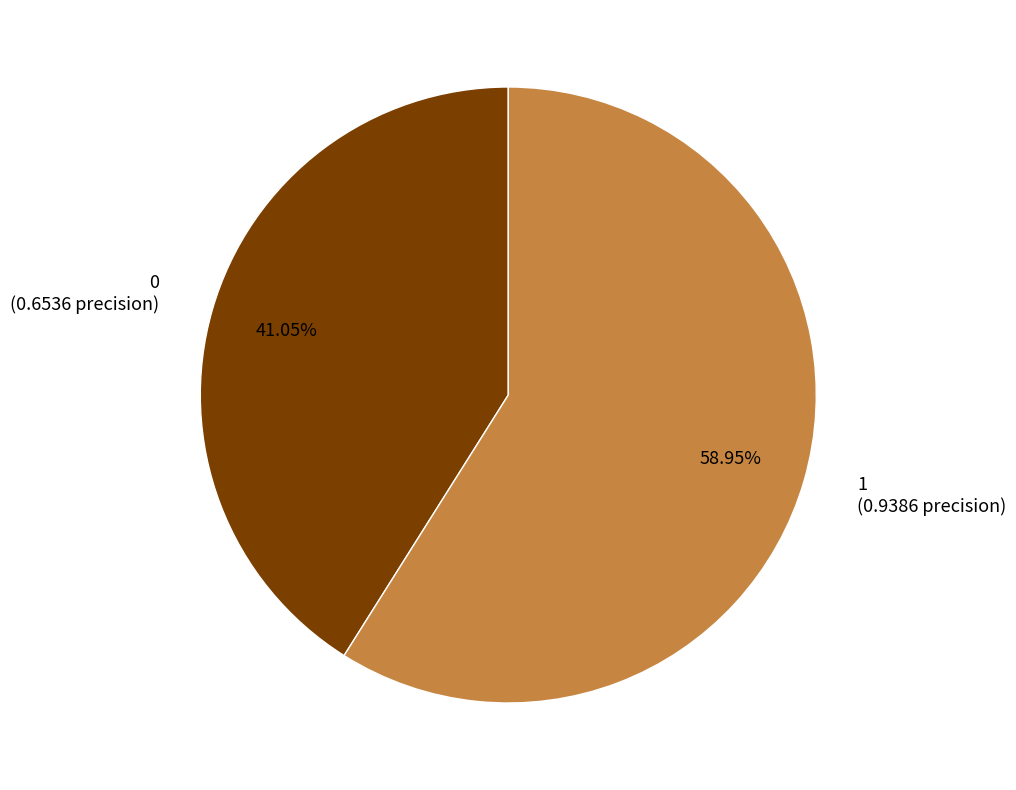

Is it true that 1 is 53% of the pie?

False